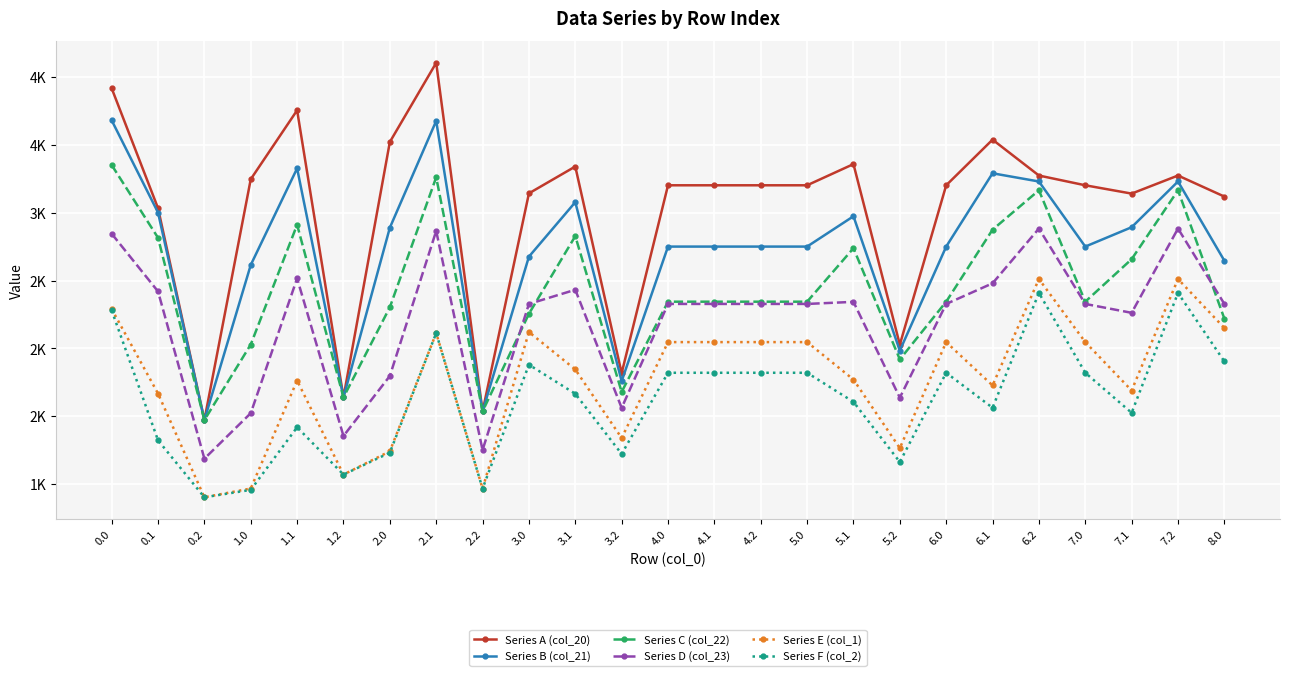

At how many categories does at least one series exceed 3321?

7